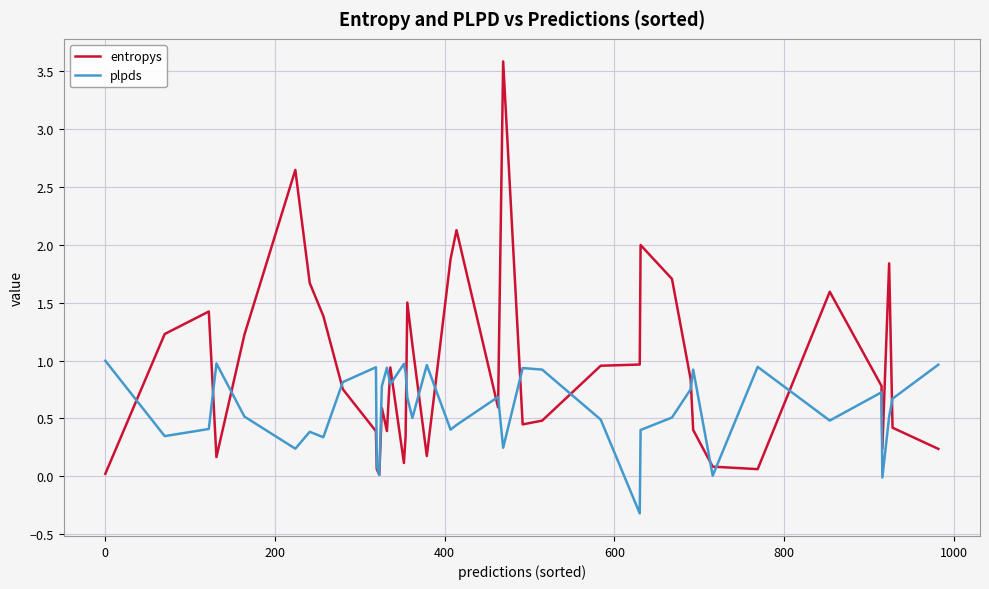

Rank the series by their average value, from lowest to highest.

plpds, entropys